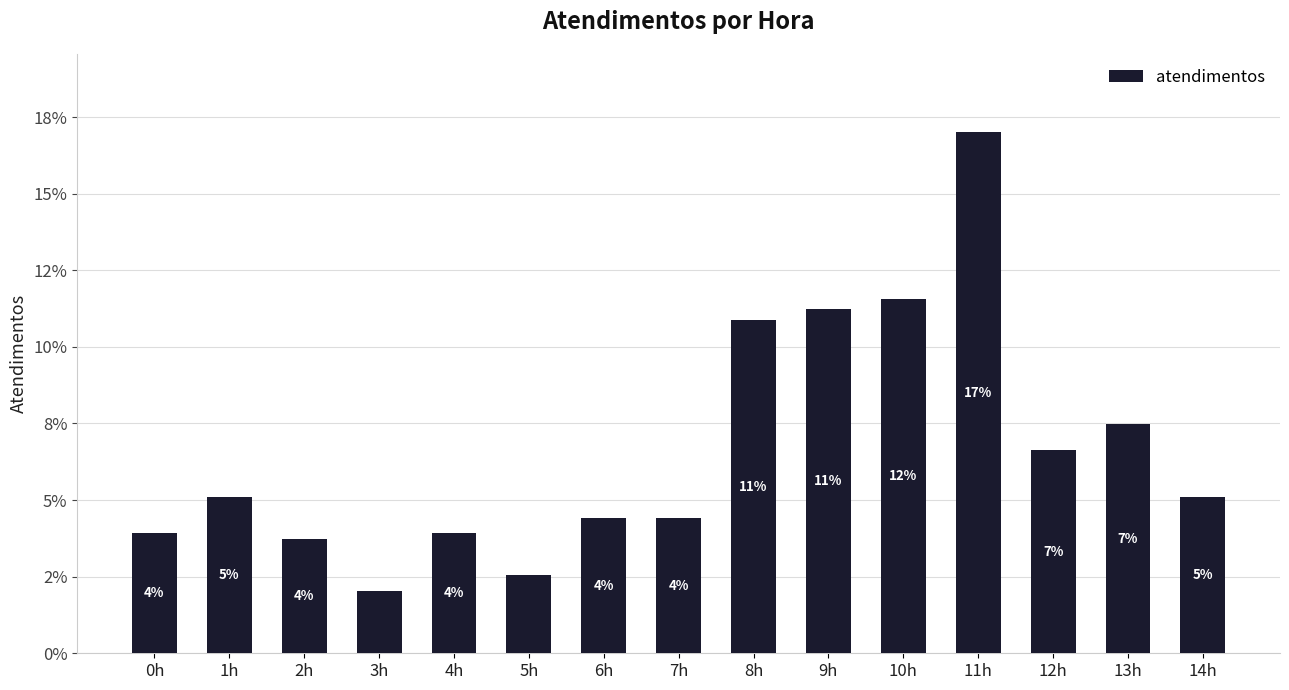

What is the value of the 5th bar from the left?

3.9